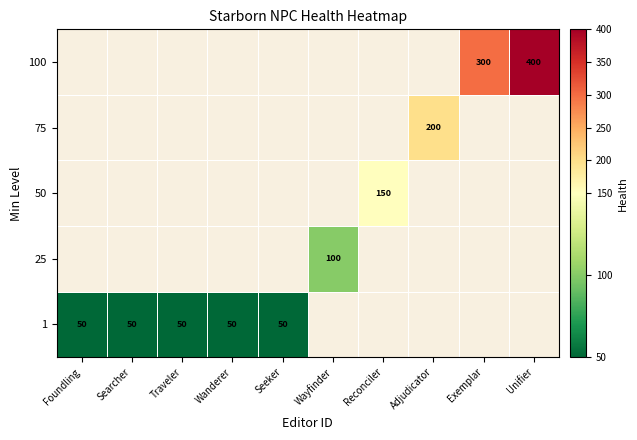

Is it true that 1 equals 74 at Wanderer?

False